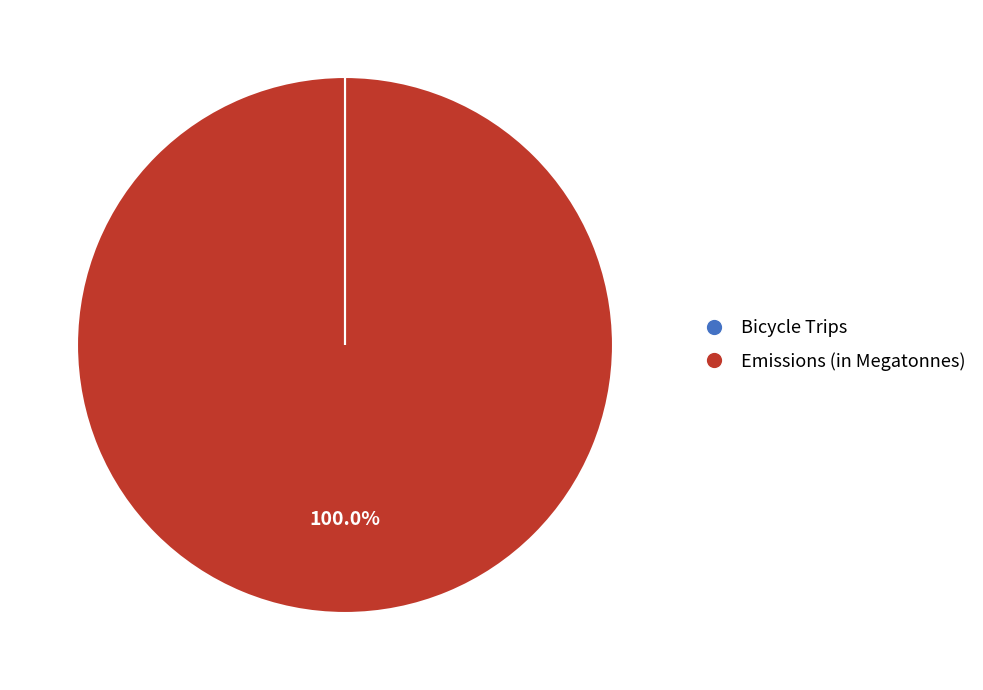

True or false: Emissions (in Megatonnes) accounts for 87% of the total.

False